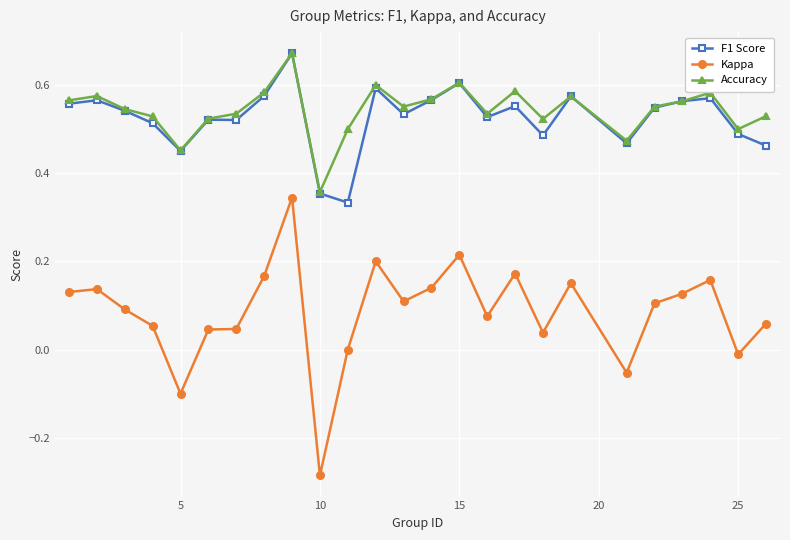

True or false: F1 Score and Kappa intersect in this chart.

False